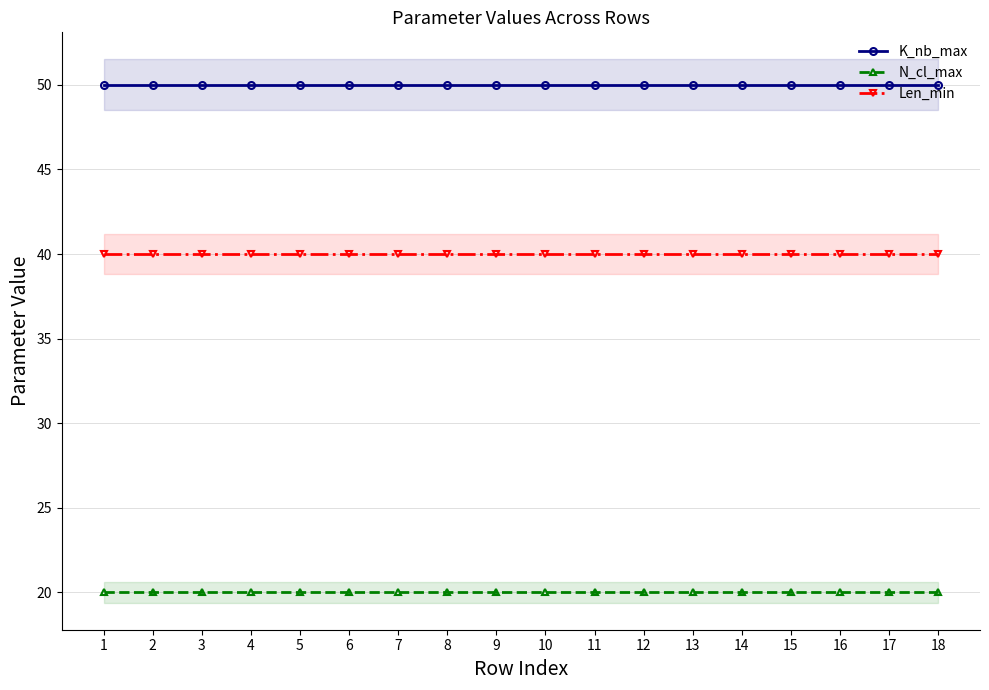

What are all the series names shown in the legend?

K_nb_max, N_cl_max, Len_min